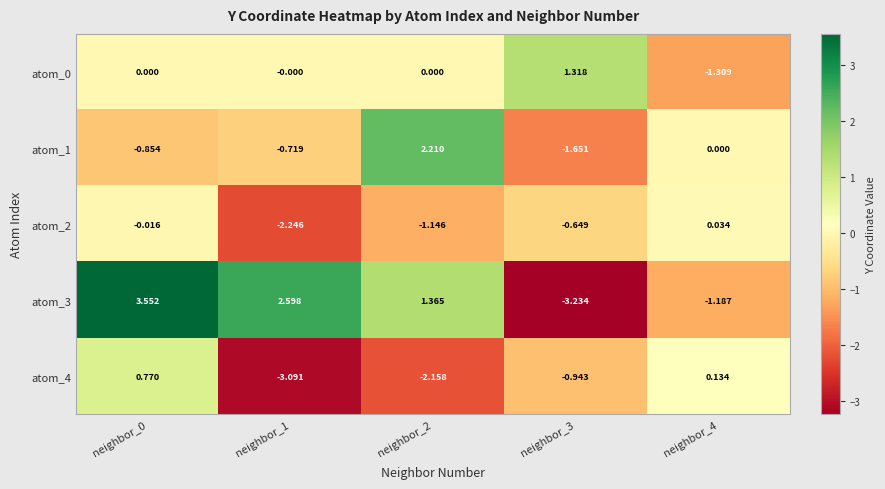

How many positive values does the atom_4 series have?

2